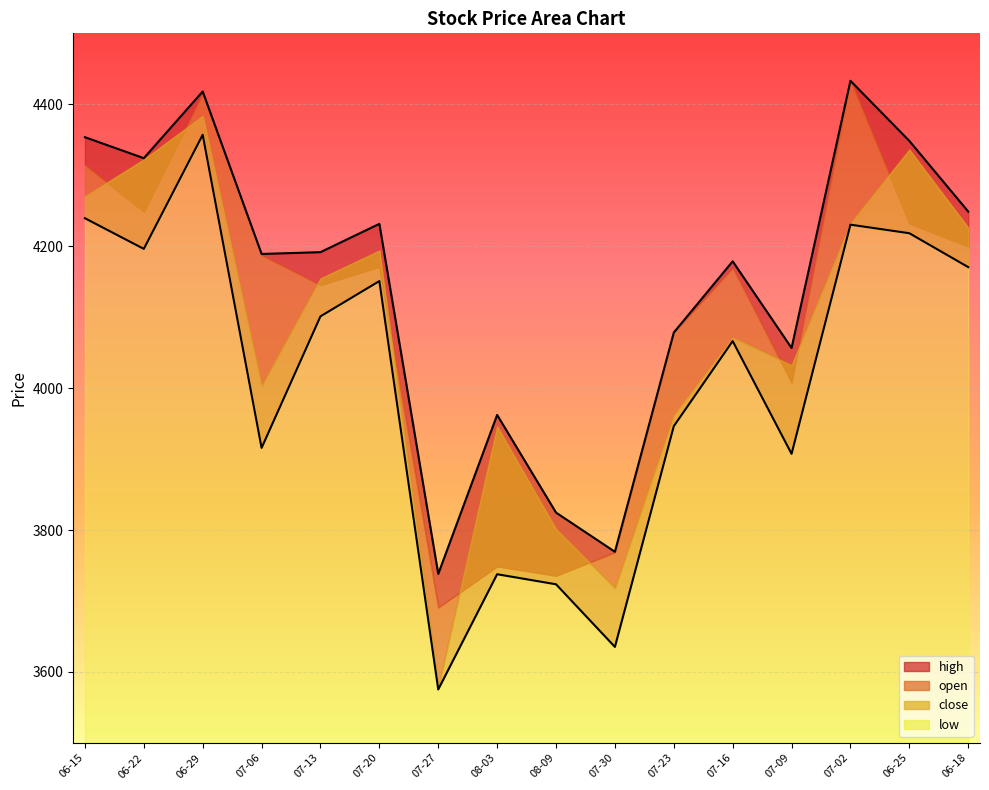

At which label does low reach its minimum?

07-27